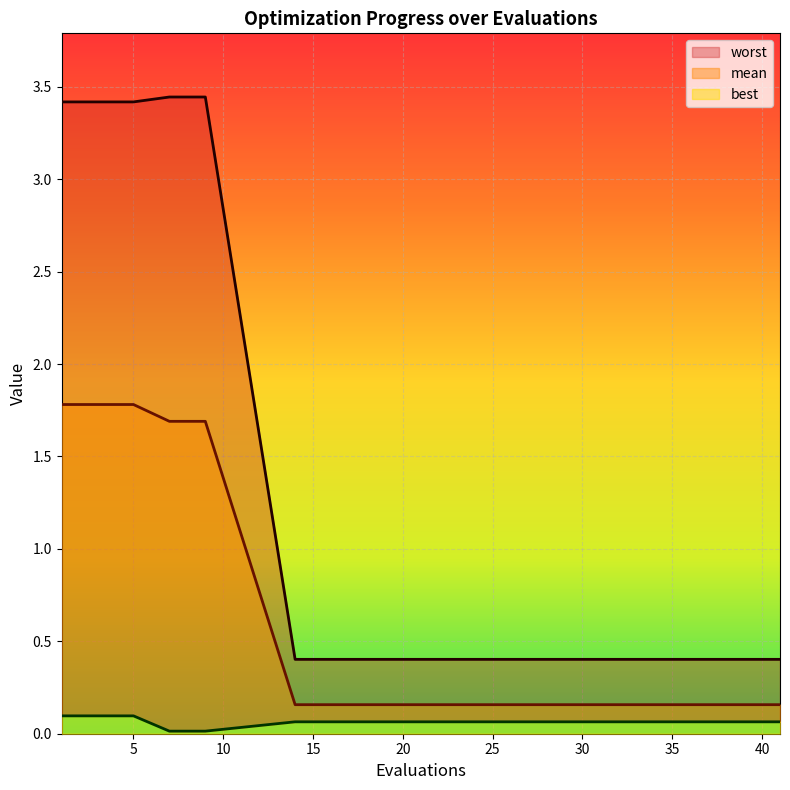

True or false: best and worst intersect in this chart.

False